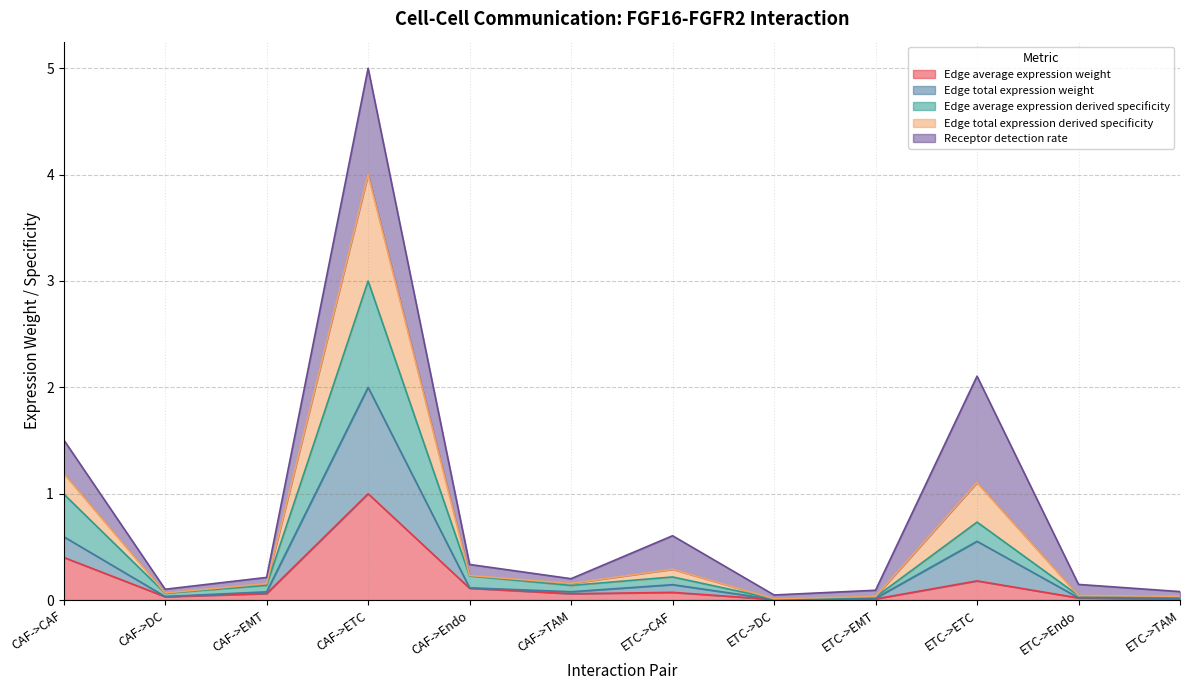

True or false: Edge total expression weight and Edge average expression weight intersect in this chart.

False